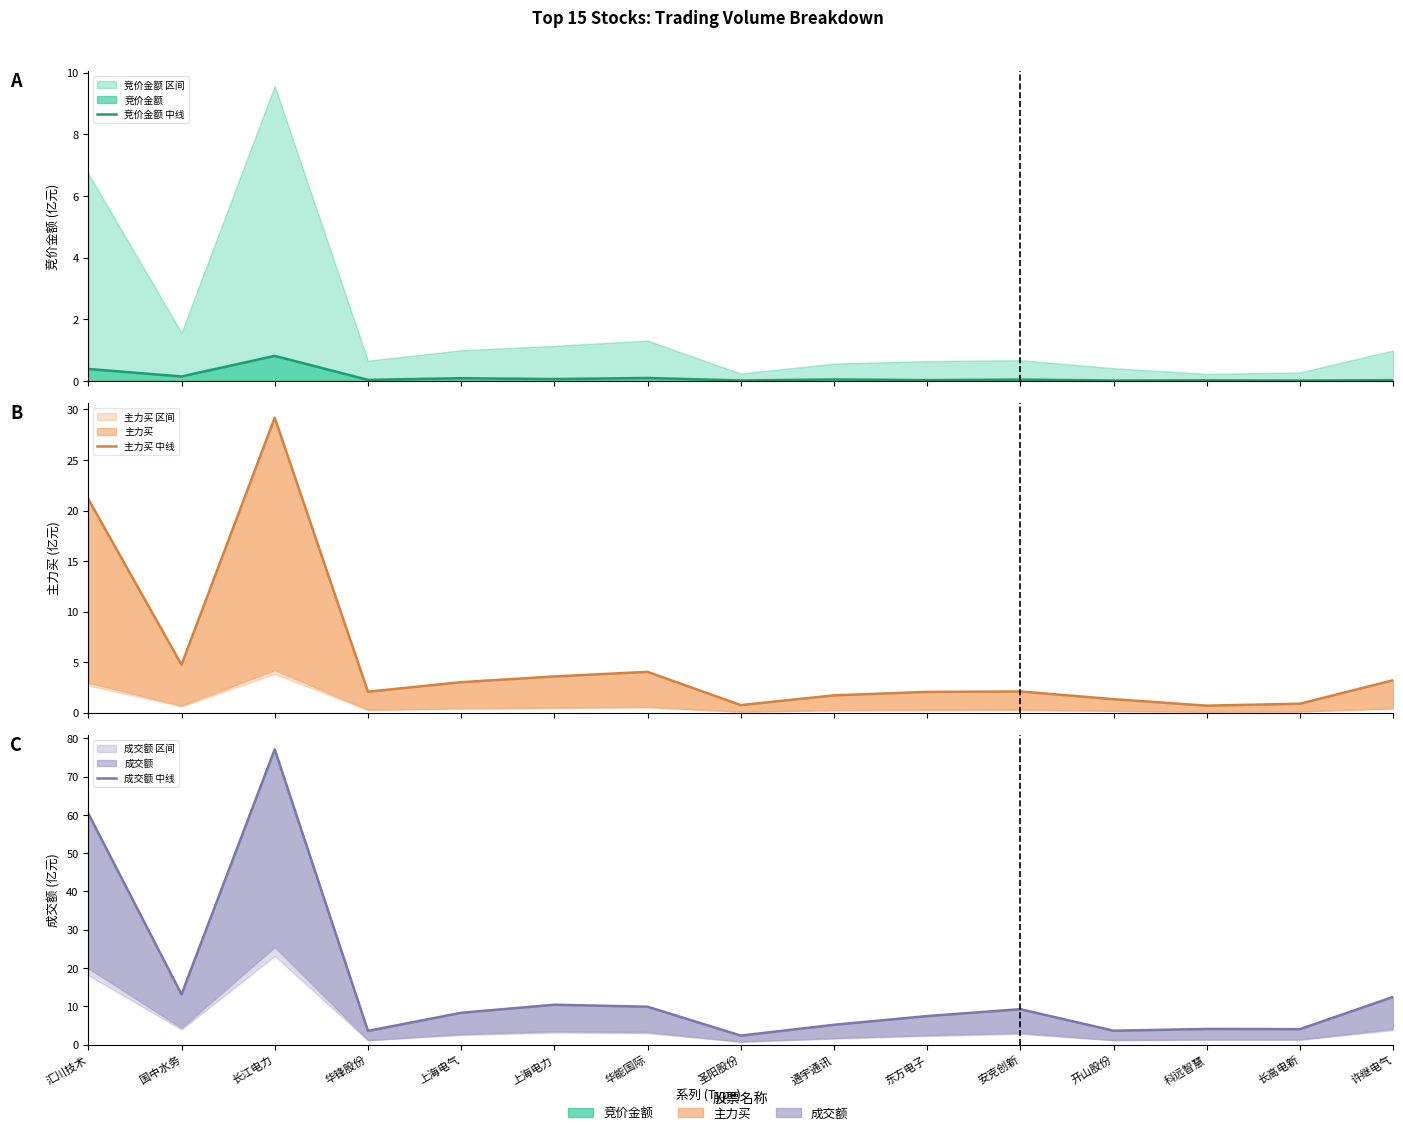

Reading left to right, what are all the values shown in this chart?

竞价金额 中线: 汇川技术=0.4	国中水务=0.1	长江电力=0.8	华锋股份=0.0	上海电气=0.1	上海电力=0.1	华能国际=0.1	圣阳股份=0.0	通宇通讯=0.0	东方电子=0.0	安克创新=0.0	开山股份=0.0	科远智慧=0.0	长高电新=0.0	许继电气=0.0
主力买 中线: 汇川技术=21.1	国中水务=4.7	长江电力=29.2	华锋股份=2.1	上海电气=3.0	上海电力=3.6	华能国际=4.0	圣阳股份=0.8	通宇通讯=1.7	东方电子=2.1	安克创新=2.1	开山股份=1.3	科远智慧=0.7	长高电新=0.9	许继电气=3.2
成交额 中线: 汇川技术=60.4	国中水务=13.1	长江电力=77.1	华锋股份=3.6	上海电气=8.3	上海电力=10.4	华能国际=9.9	圣阳股份=2.3	通宇通讯=5.2	东方电子=7.4	安克创新=9.2	开山股份=3.6	科远智慧=4.1	长高电新=4.0	许继电气=12.5